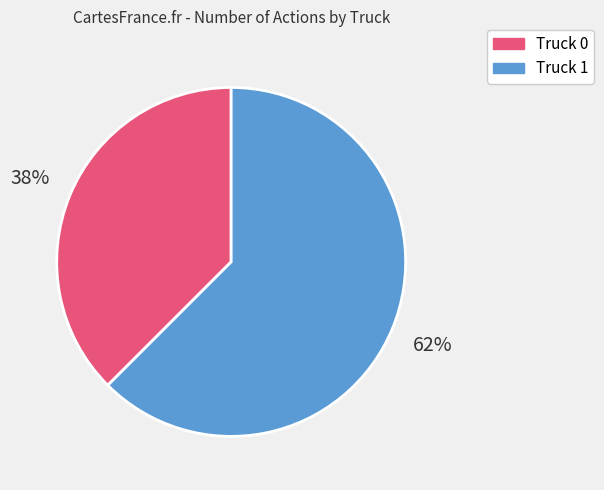

What is the largest slice in the pie chart?

Truck 1